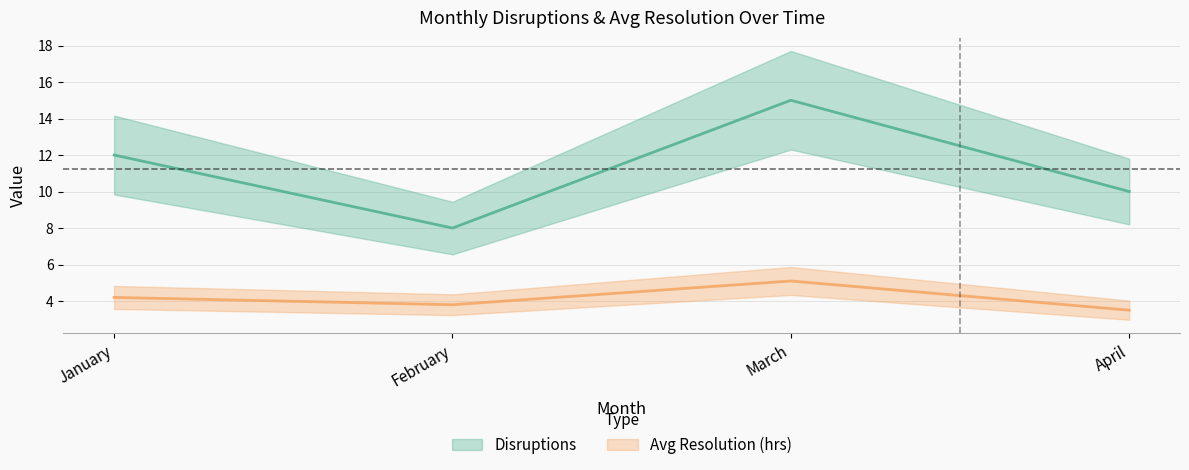

At which category is the sum across all series the highest?

March